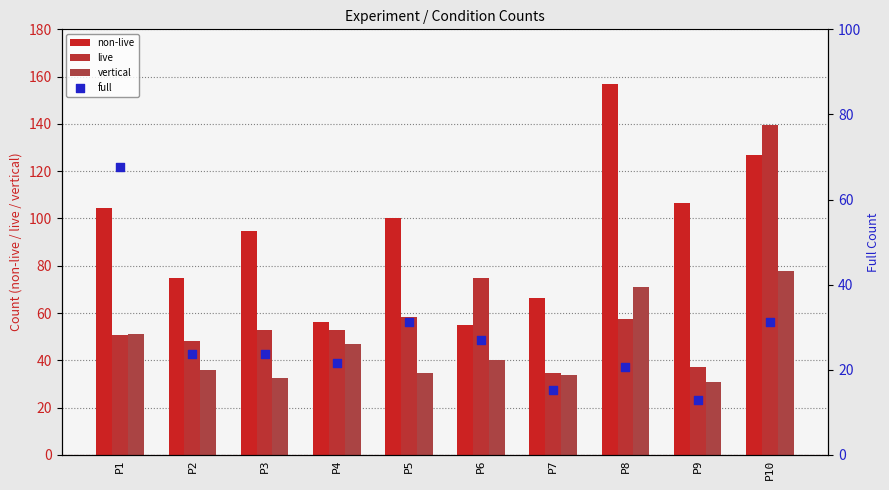

What is the total value across all series at P8?

306.0